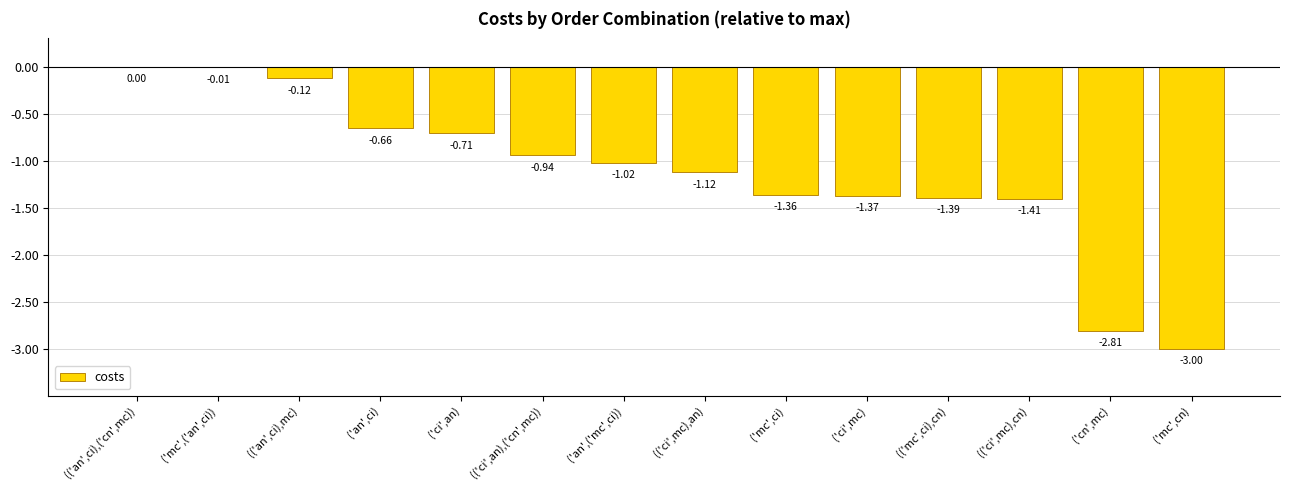

Are the bars horizontal?

No